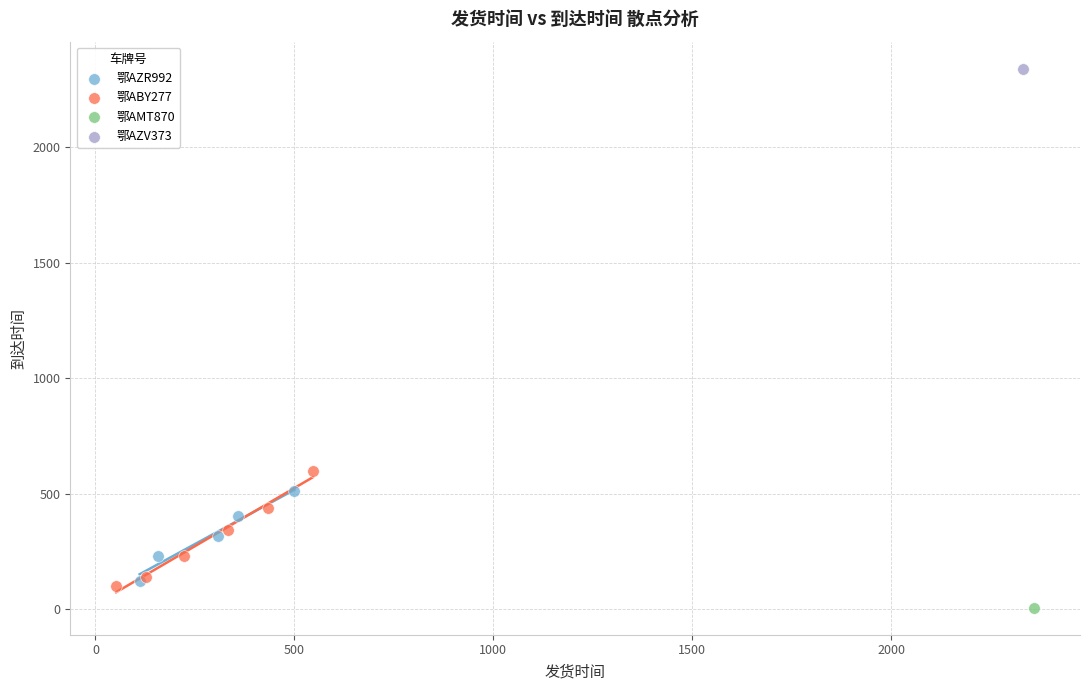

What are all the series names shown in the legend?

鄂AZR992, 鄂ABY277, 鄂AMT870, 鄂AZV373